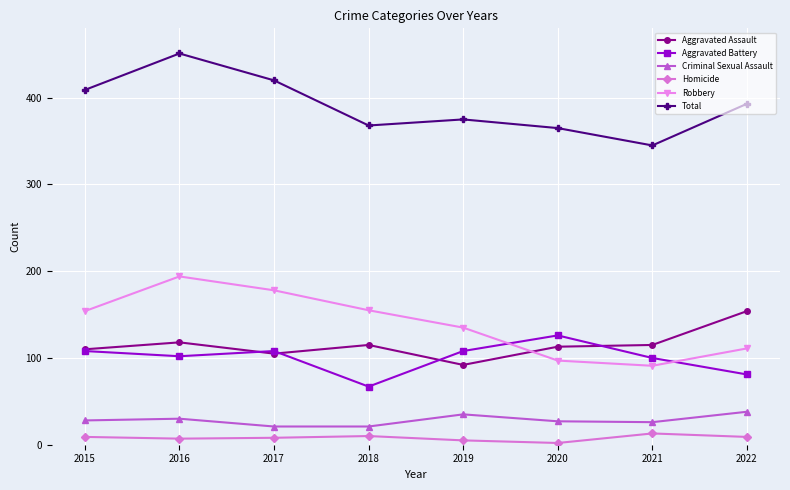

Is the value of Homicide at 2015 greater than the value of Aggravated Assault at 2017?

No